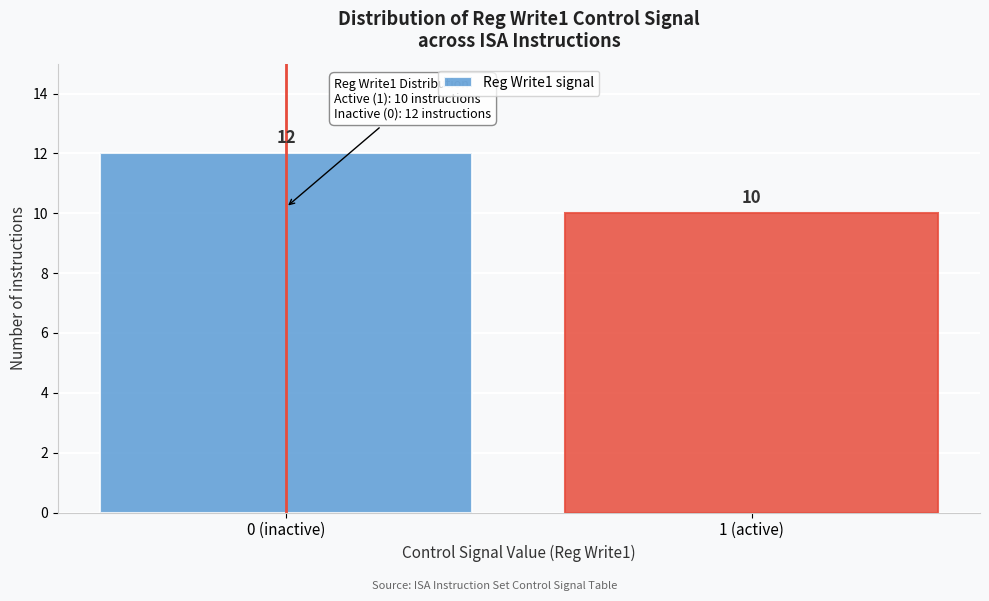

Reading left to right, list all the values displayed in this chart.

12	10